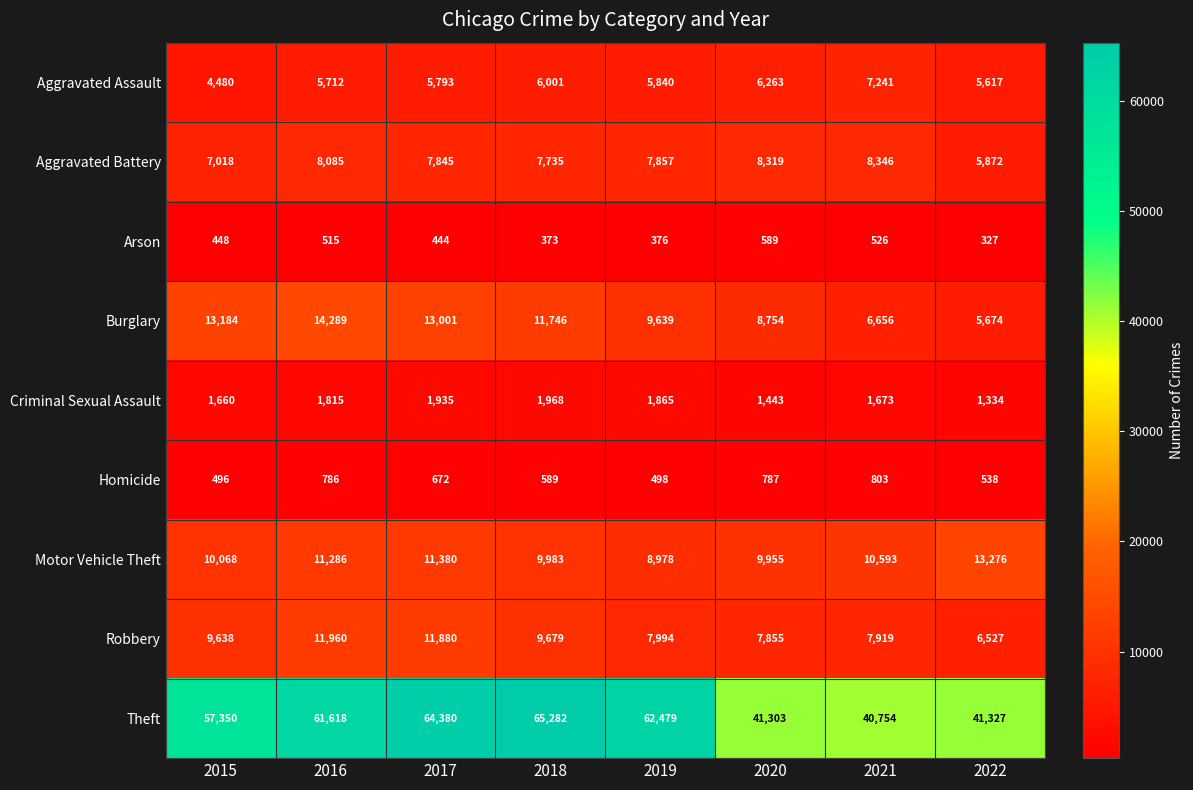

Where is Robbery nearest to the value 9243?

2015